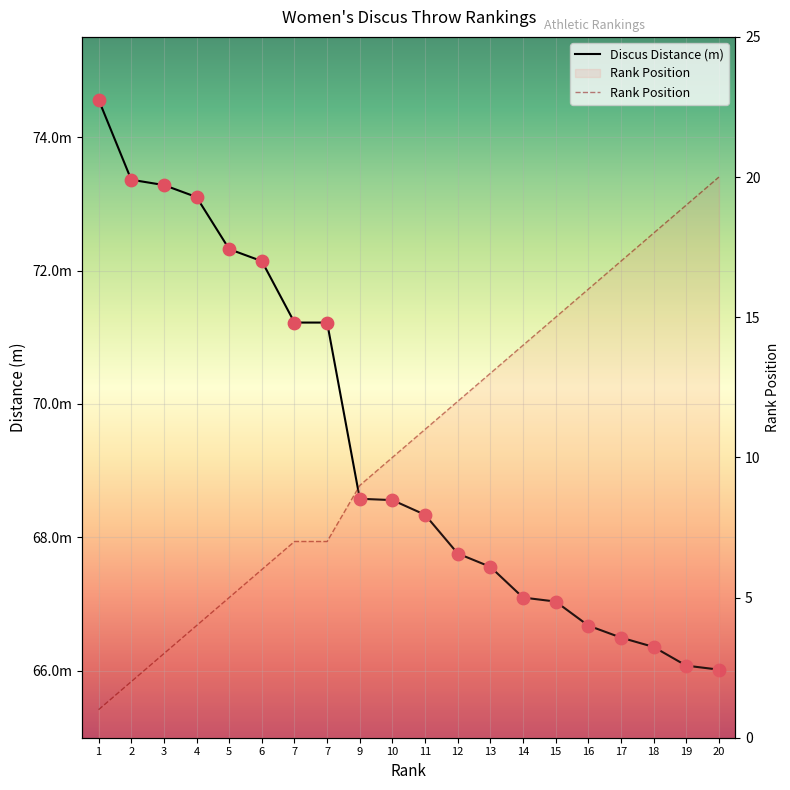

What are all the series names shown in the legend?

Discus Distance (m), Rank Position